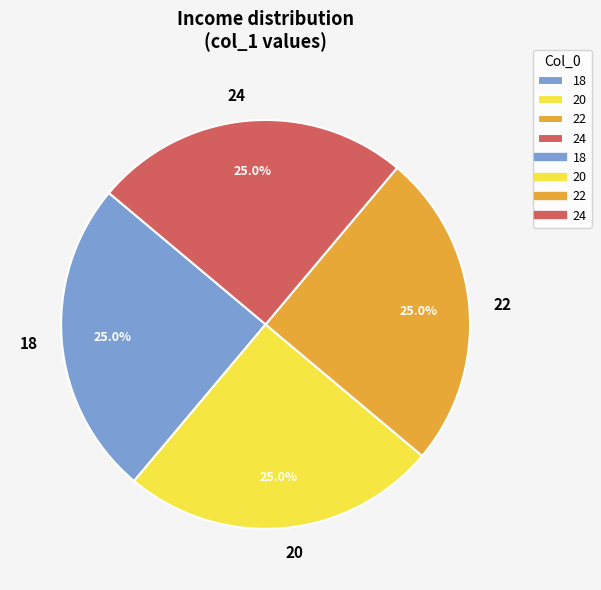

To the nearest percent, what portion does 24 represent?

25%